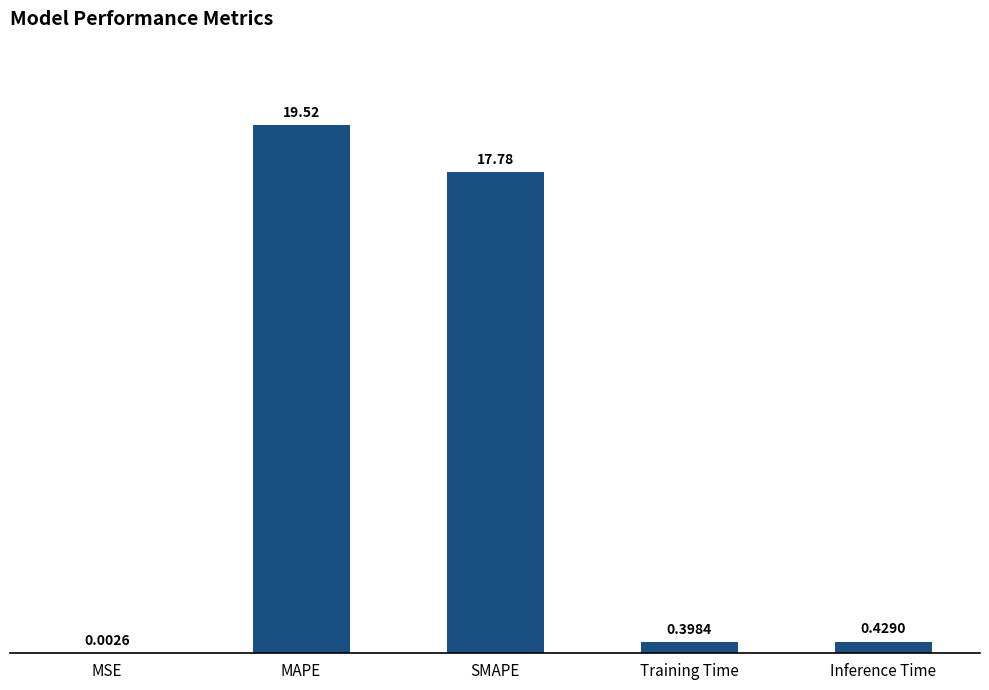

Where is the data nearest to the value 9?

Inference Time